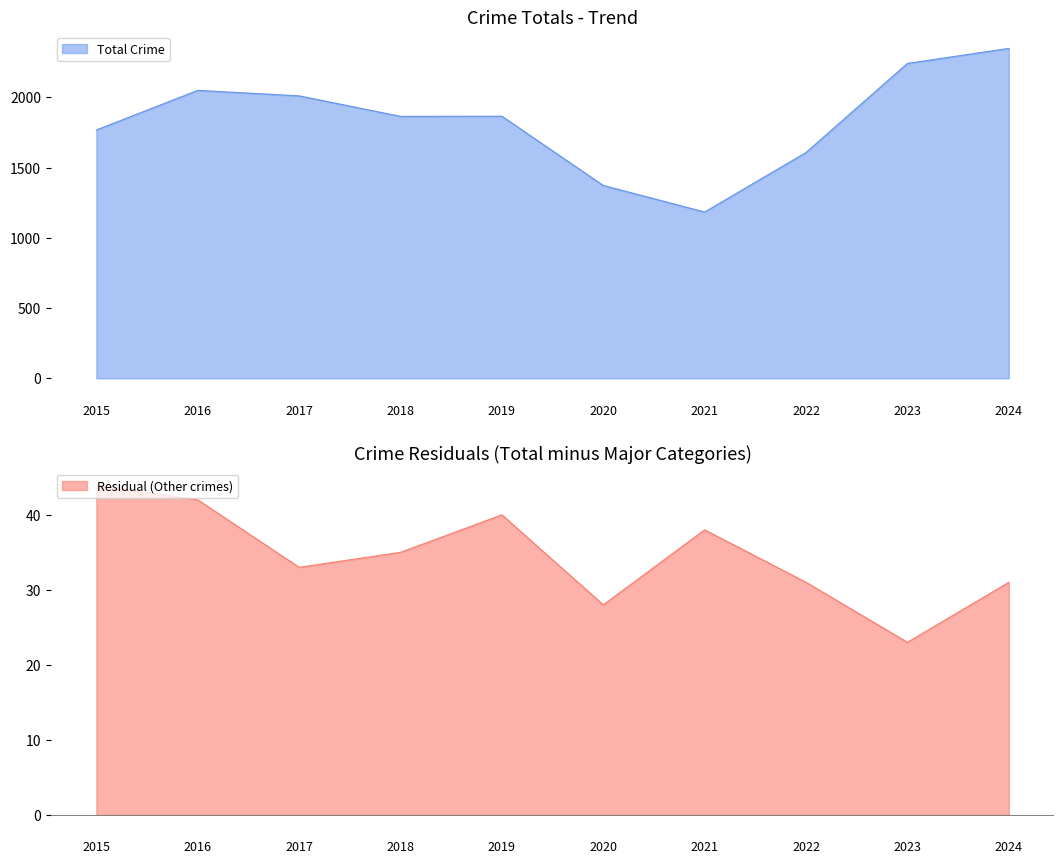

Does the chart display data point markers on the line(s)?

No